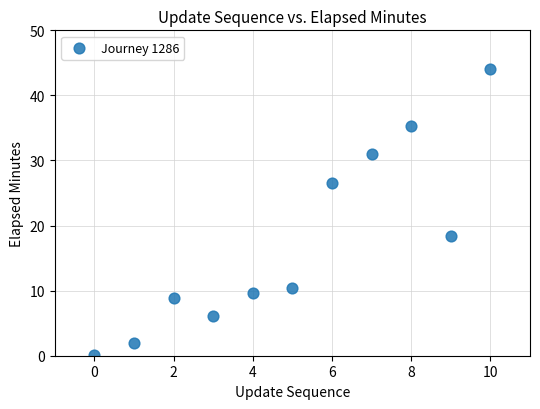

What Y value in the scatter plot is closest to 22?

18.4